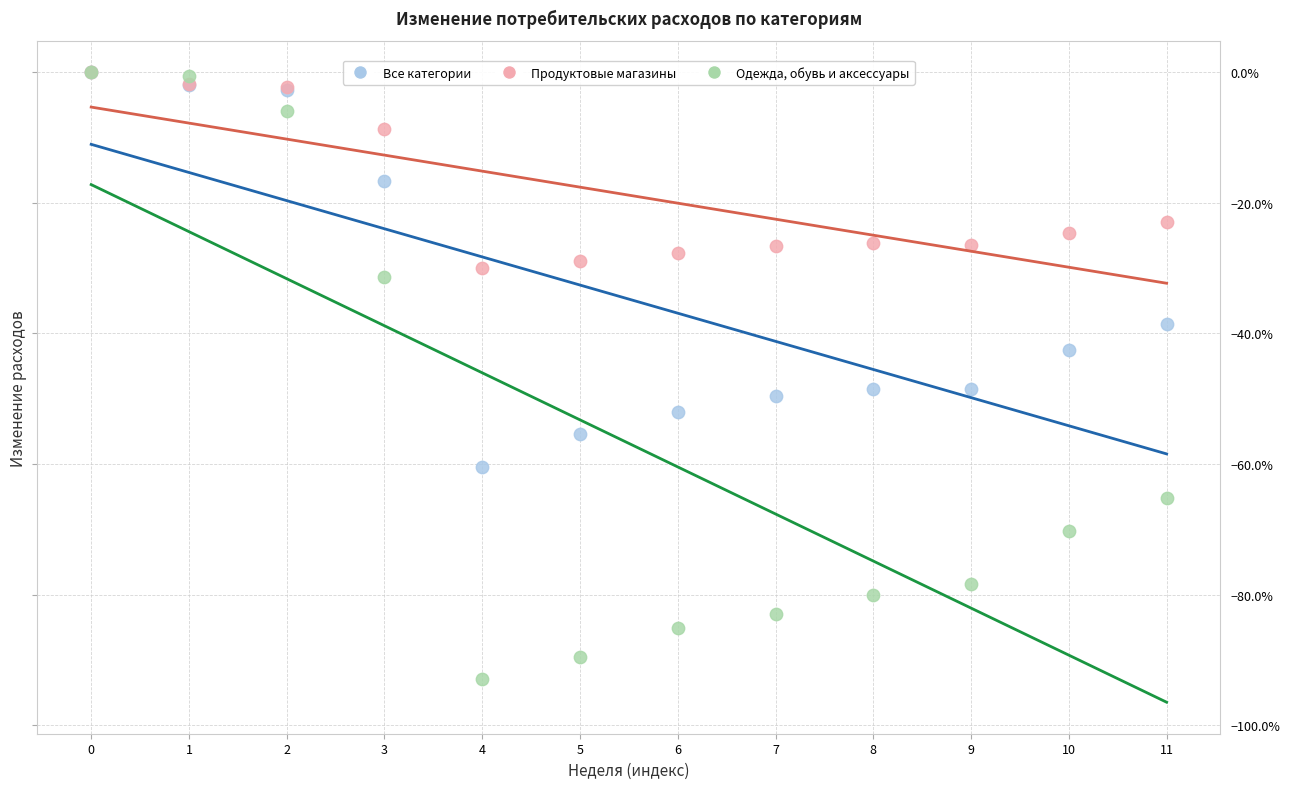

Which series has the largest Y range (max minus min)?

Одежда, обувь и аксессуары